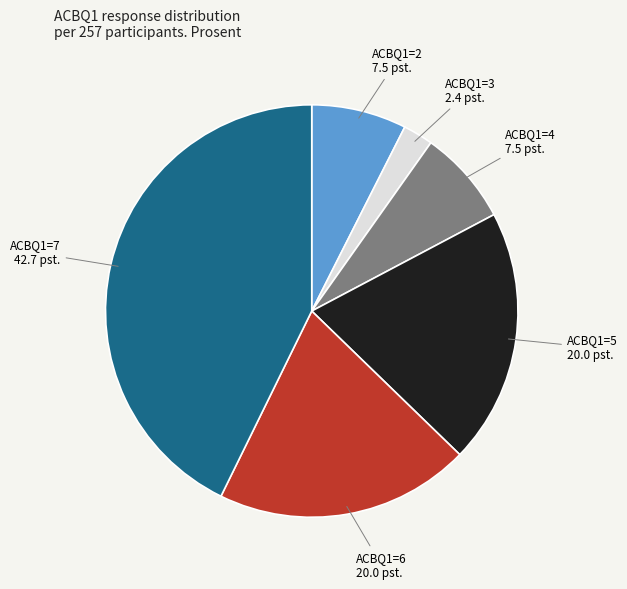

Is the sum of ACBQ1=5 and ACBQ1=3 greater than half?

No